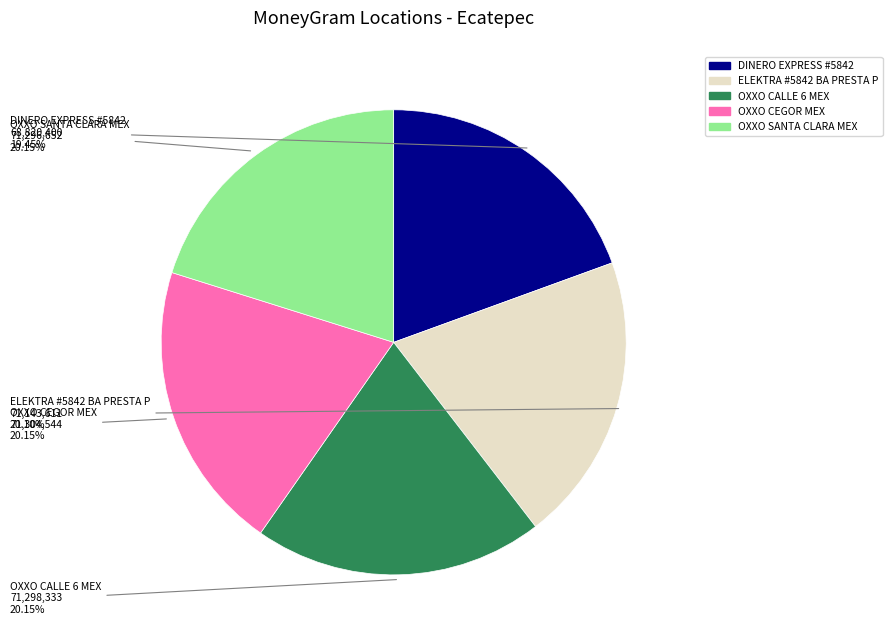

The DINERO EXPRESS #5842 slice represents 29% of the pie. True or false?

False